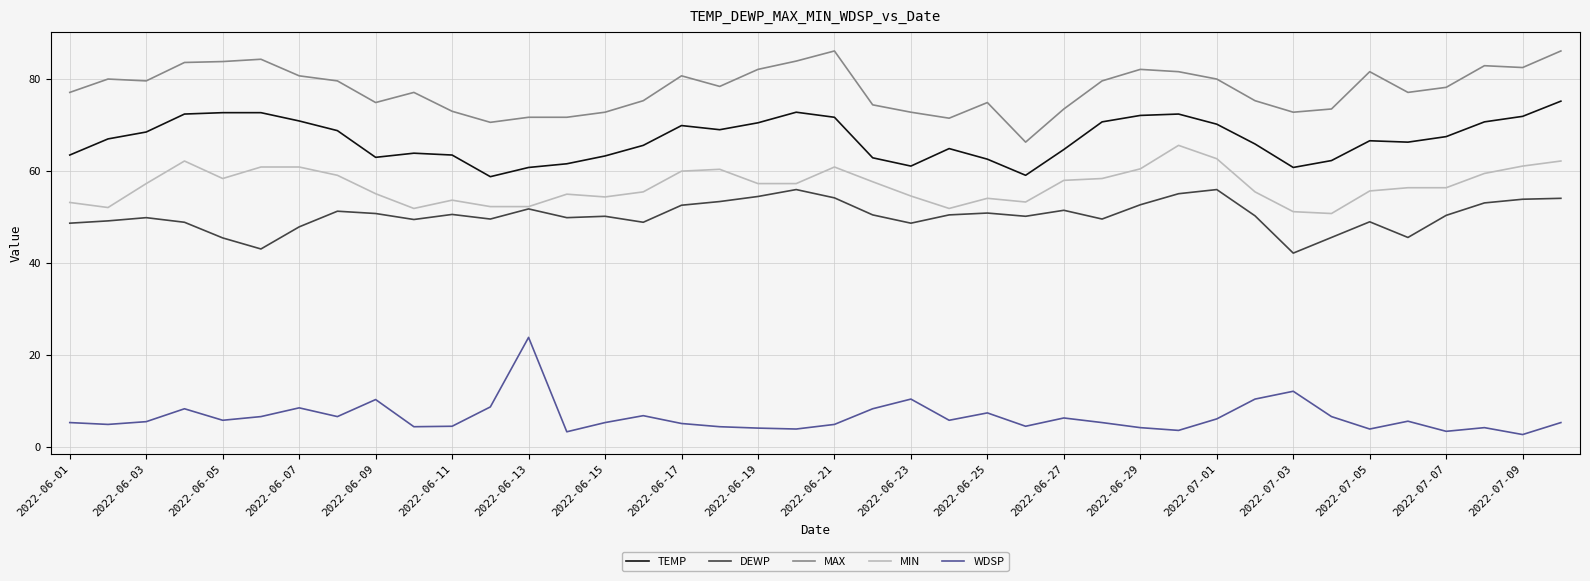

True or false: TEMP and MAX cross at least once.

False